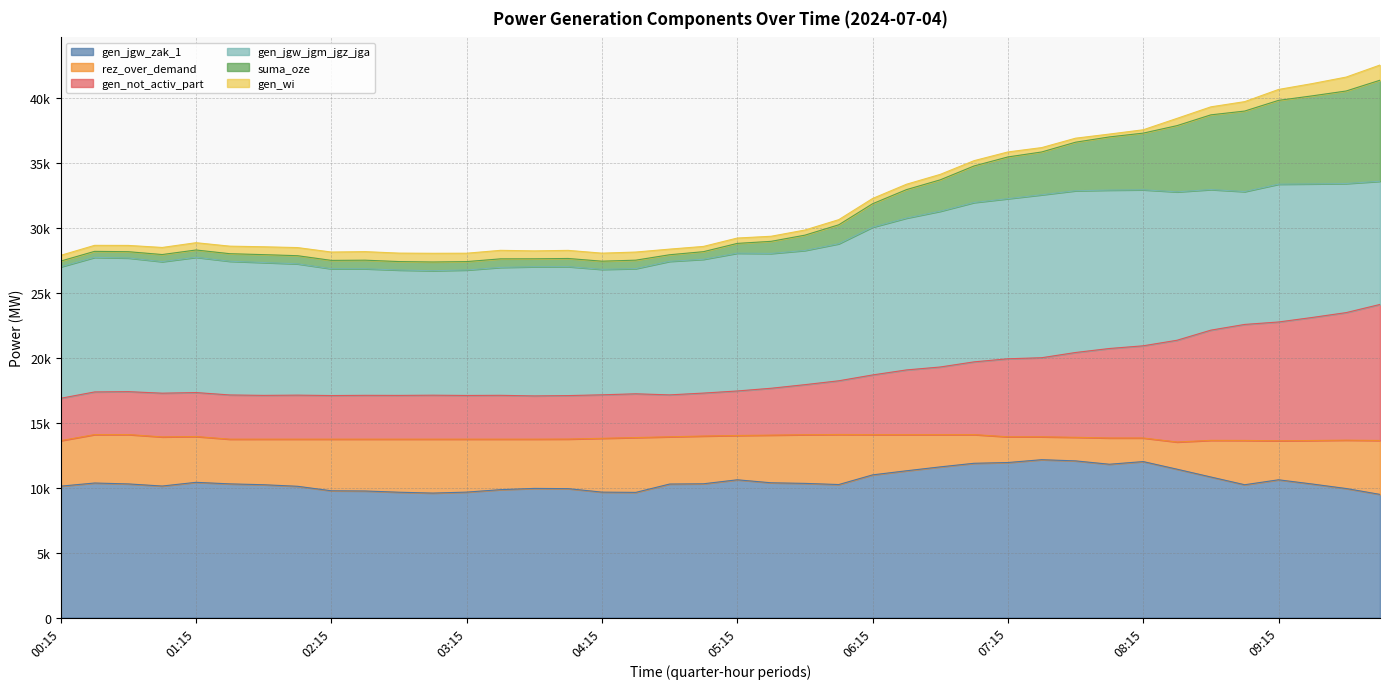

How many interior local valleys does the suma_oze series have?

5